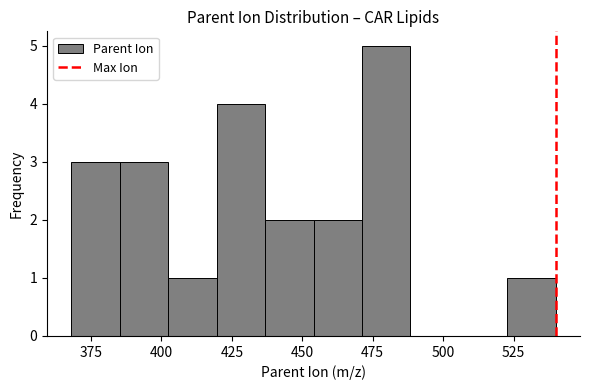

Around what value on the x-axis is the tallest bar? Give the approximate position of its centre, as read against the axis.

480